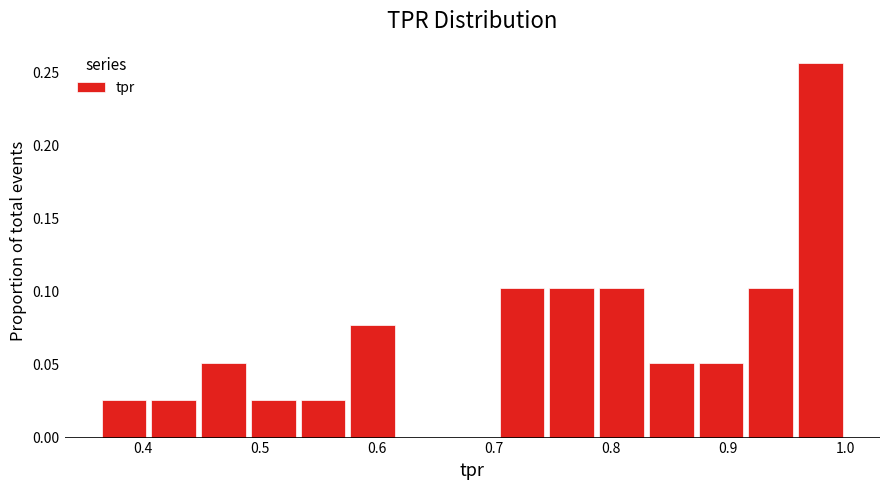

How tall is the bar that spans 0.75 to 0.79 on the x-axis? Neither the bar edges nor the heights are printed on the chart, so give them approximately, as read against the axes.

0.105